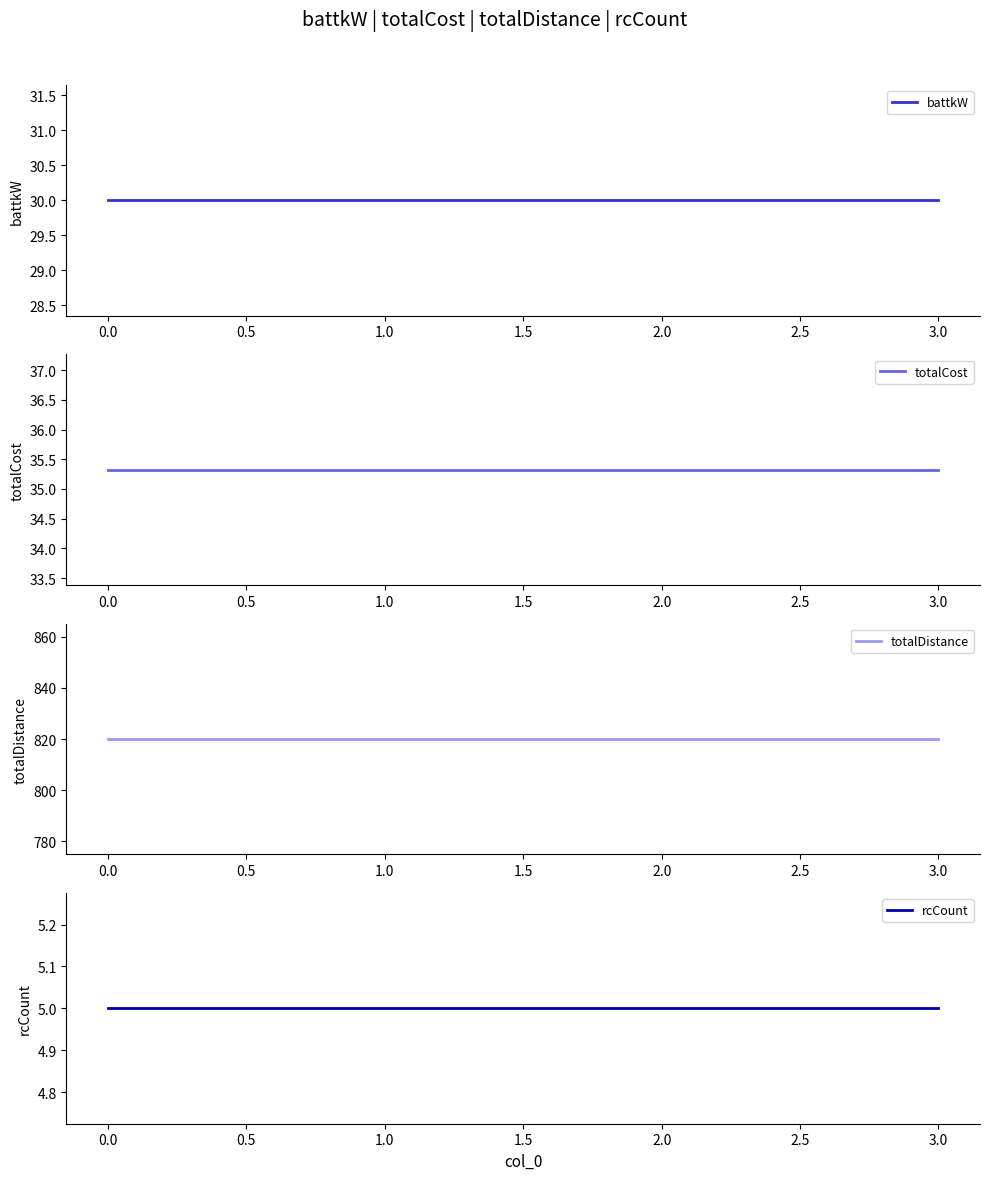

What is the sum of all totalCost values?

141.3